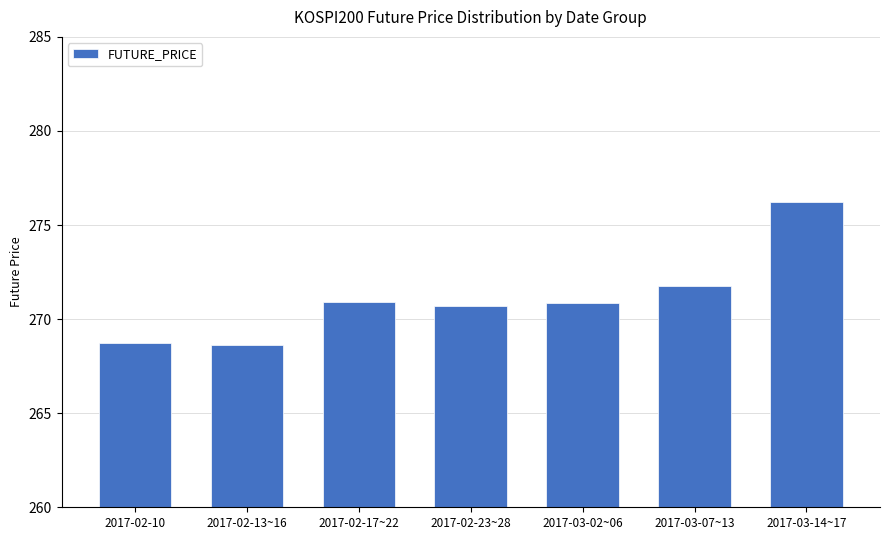

Is it true that the value at 2017-03-02~06 is 270.9?

True